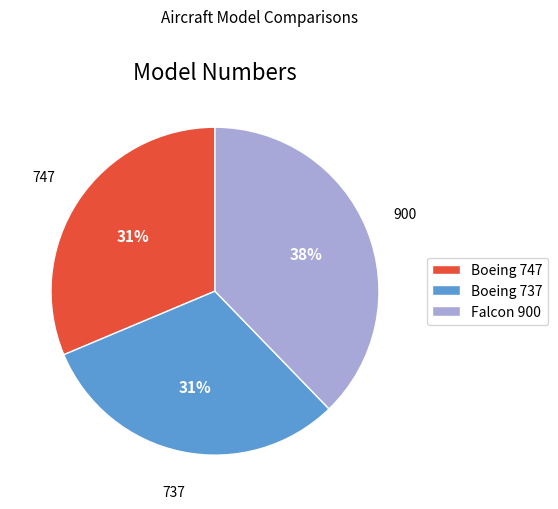

Approximately how many times larger is the value at Boeing 737 compared to Falcon 900?

0.8